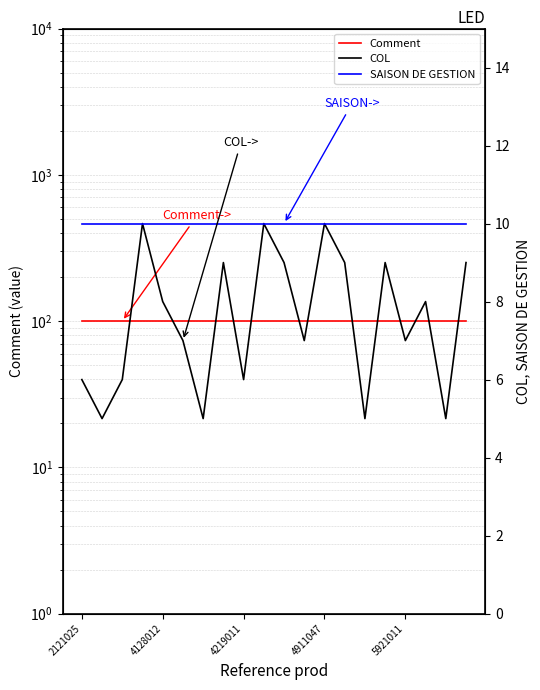

True or false: Comment has more than 2 interior local peaks.

False